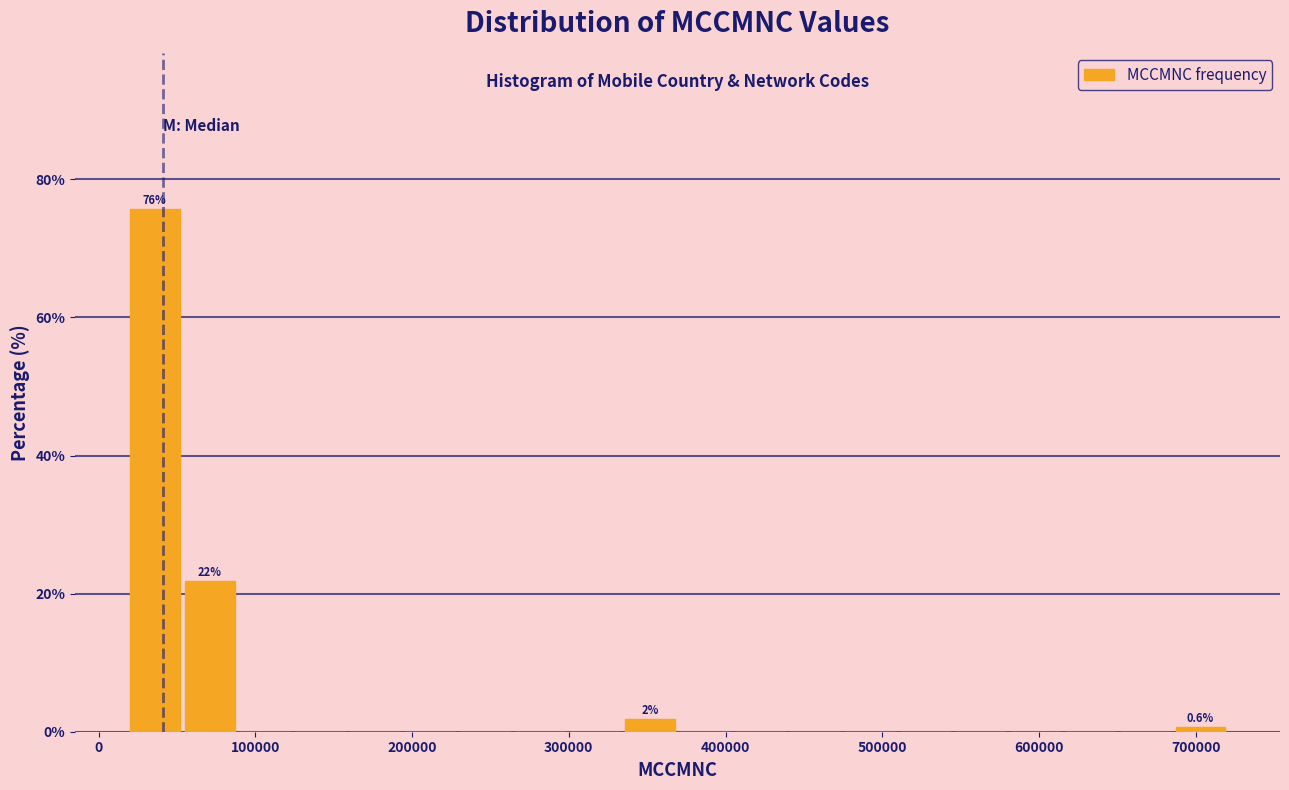

Read against the x-axis, roughly where is the centre of the tallest bar?

40000